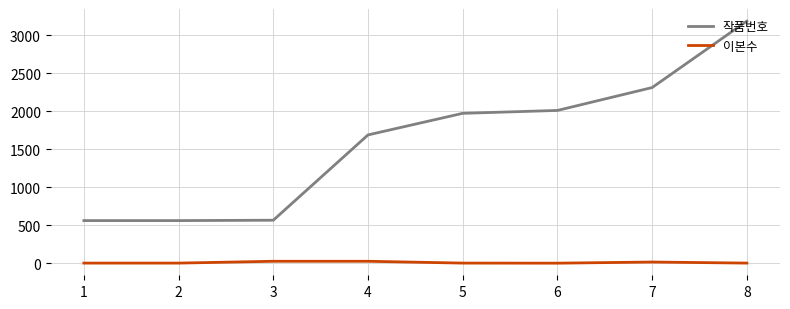

The value of 작품번호 at 8 is 3185. True or false?

True